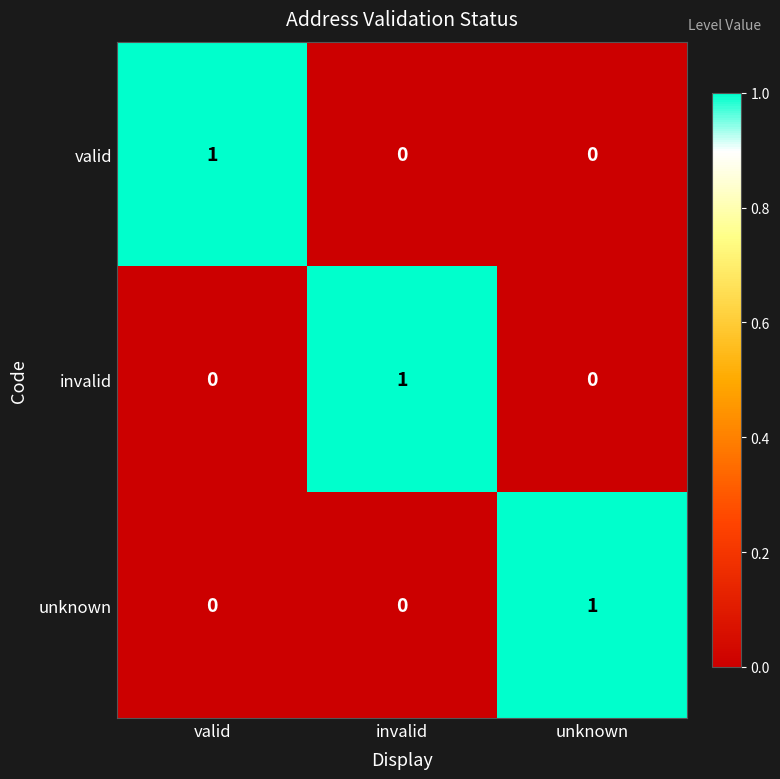

How many data points in valid are above 0?

1